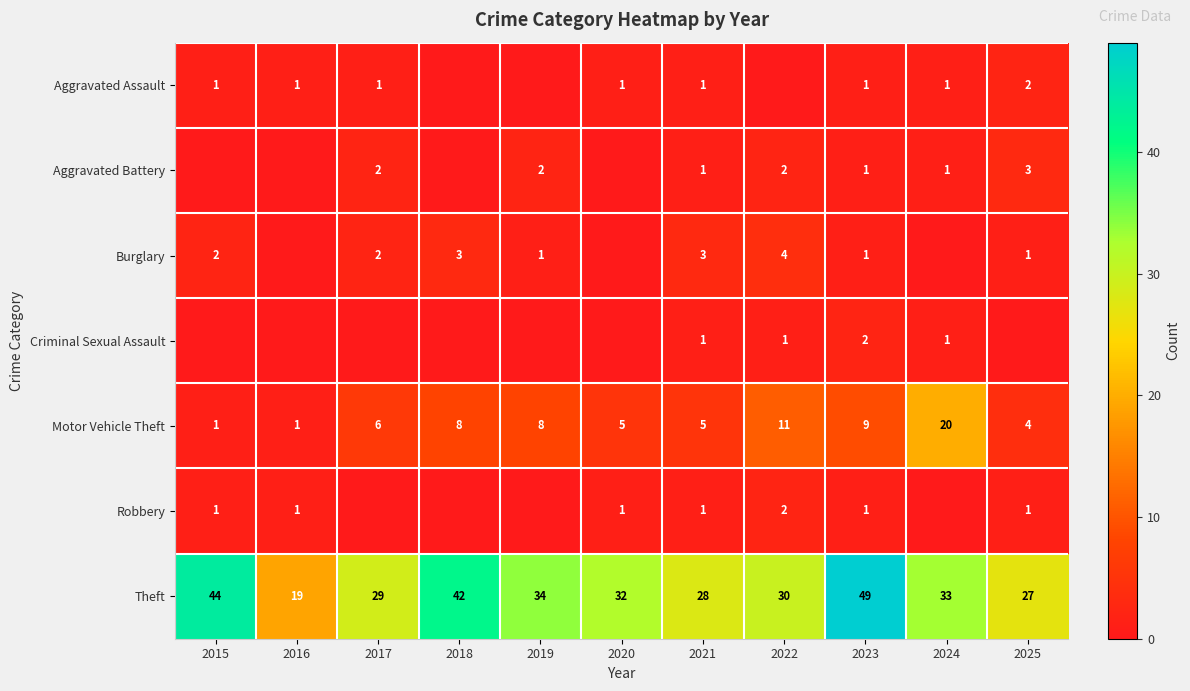

The value of Theft at 2018 is 63. True or false?

False